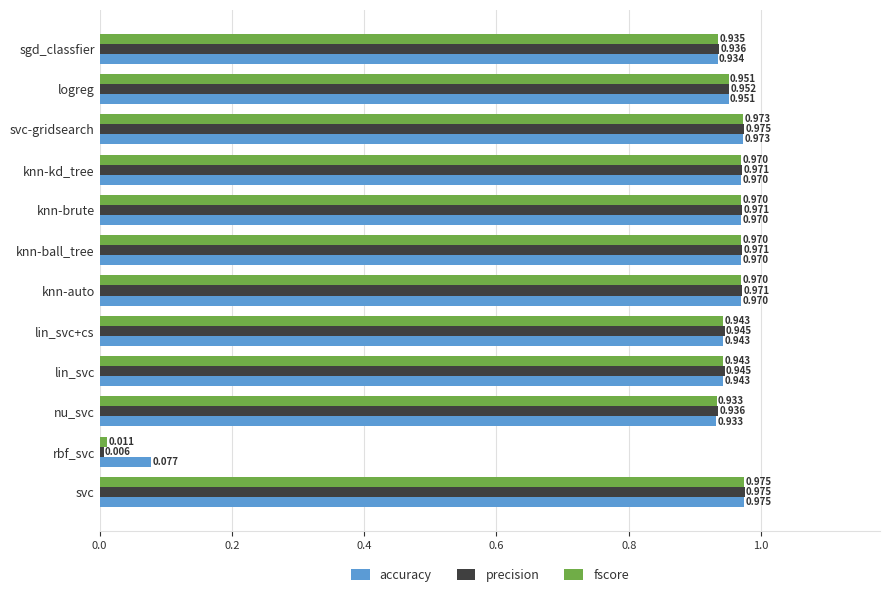

Which series has the largest total across all categories?

accuracy